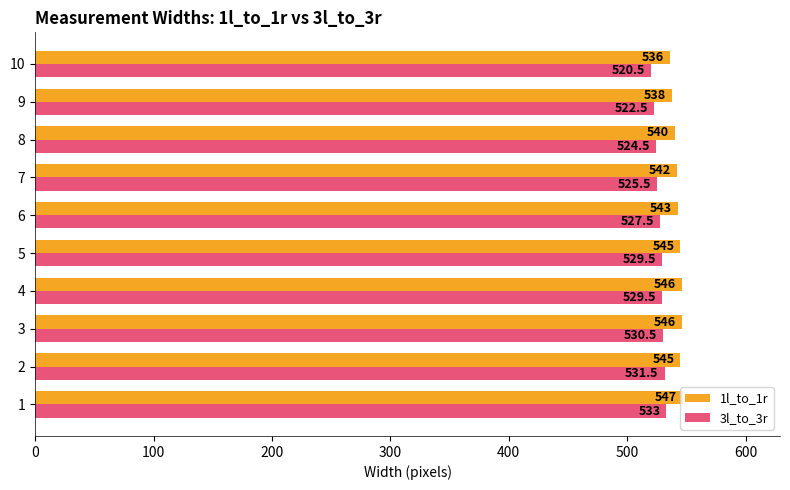

Which series has the largest range (max minus min)?

3l_to_3r